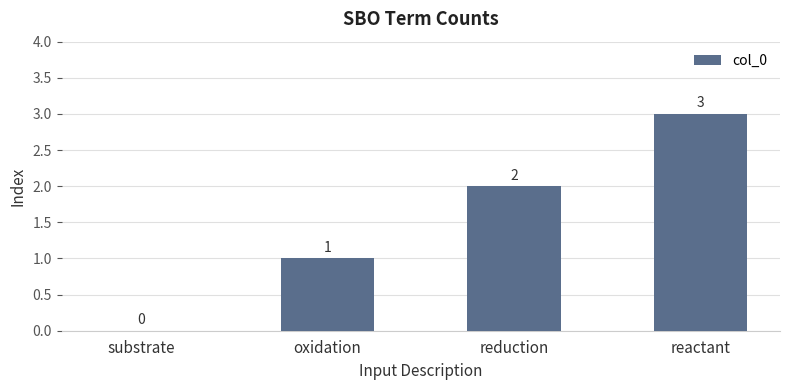

How many values are above zero?

3